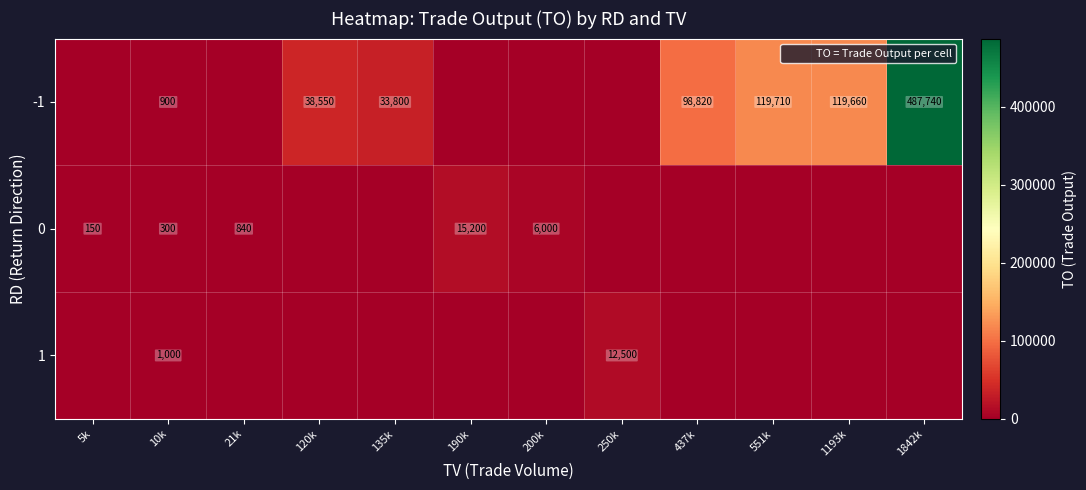

The value of 0 at 21k is 840. True or false?

True